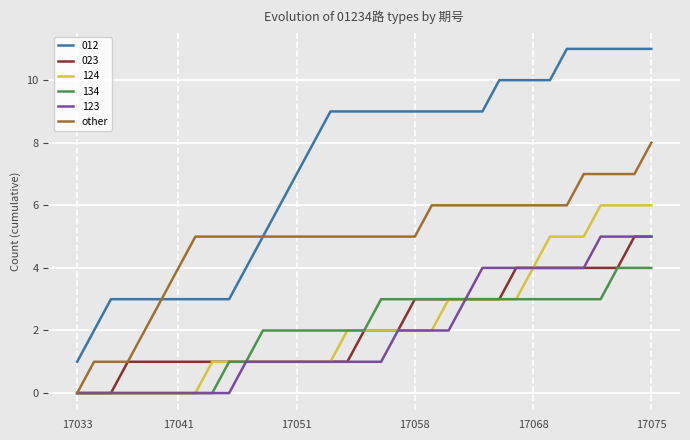

True or false: 012 and 134 intersect in this chart.

False